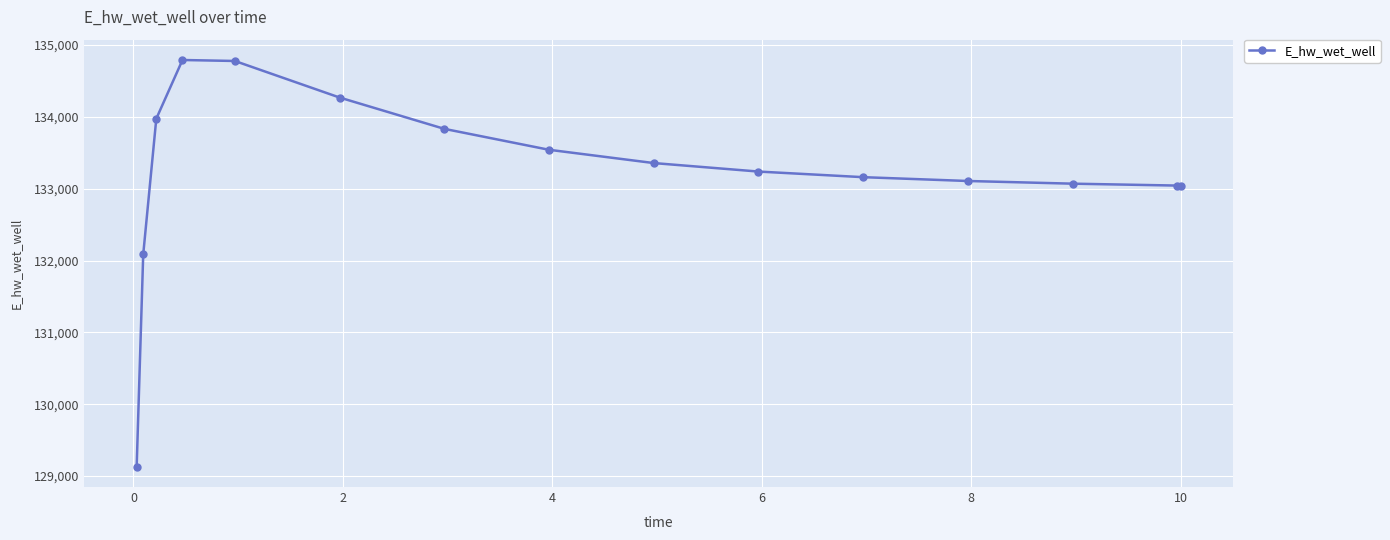

What is the maximum value shown in the chart?

134791.4